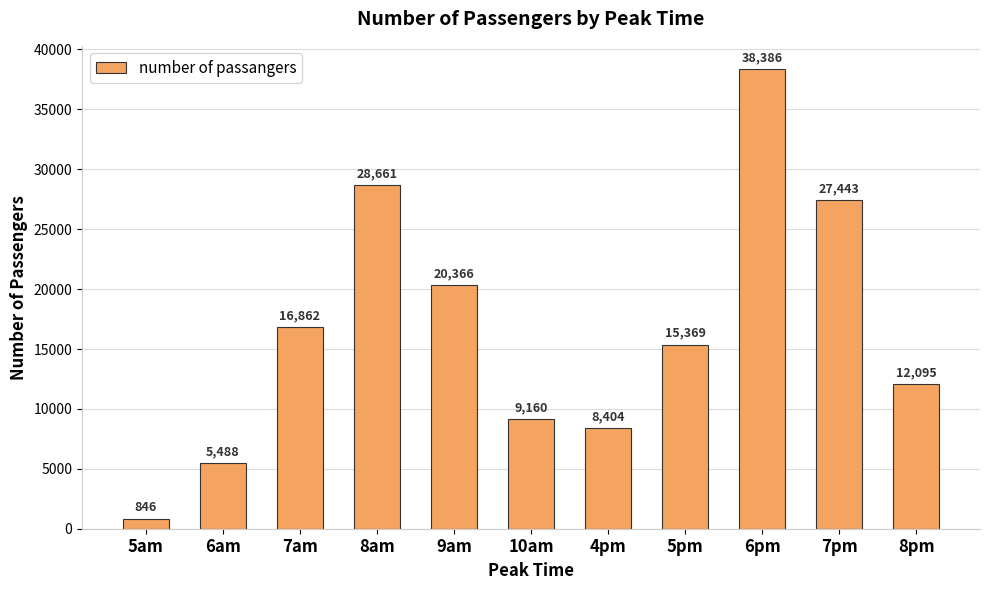

Is it true that the value at 8am is 28661?

True